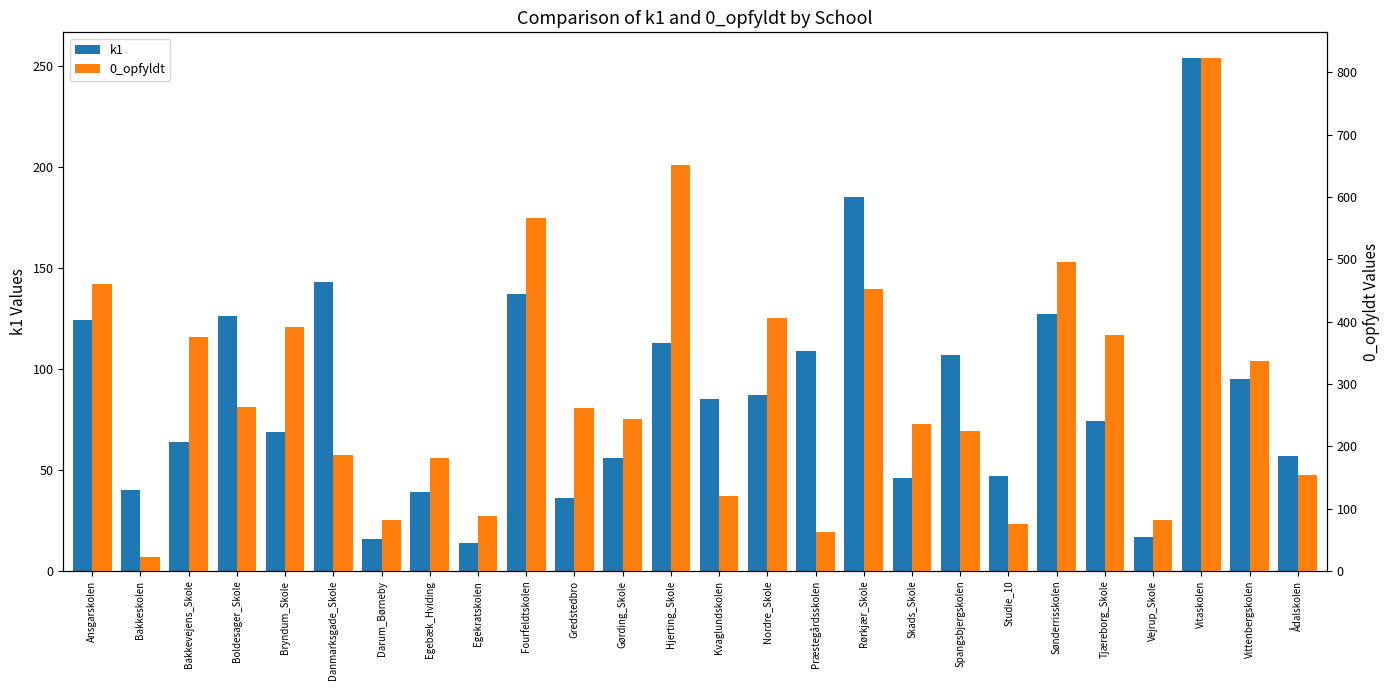

What is the sum of the 0_opfyldt values at Nordre_Skole and Bryndum_Skole?

796